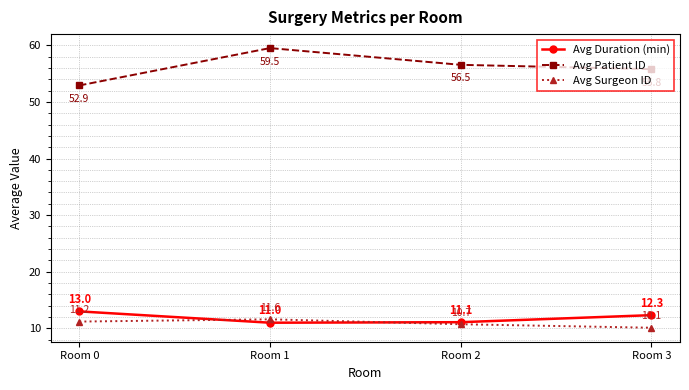

At which category is the sum across all series the highest?

Room 1